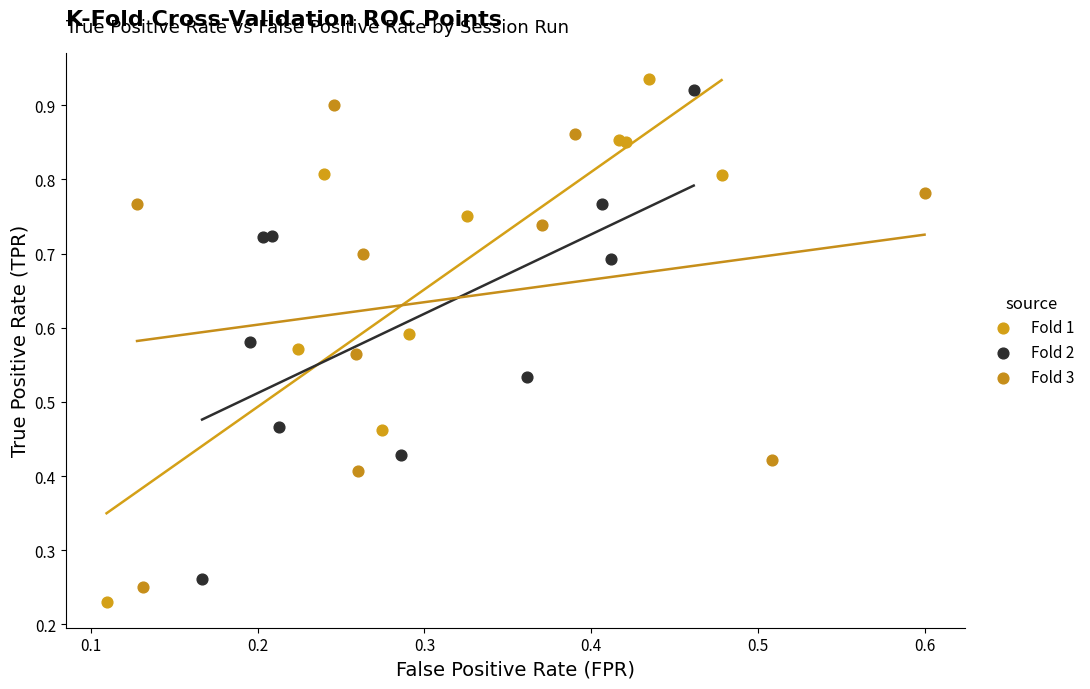

Which series has the largest Y range (max minus min)?

Fold 1